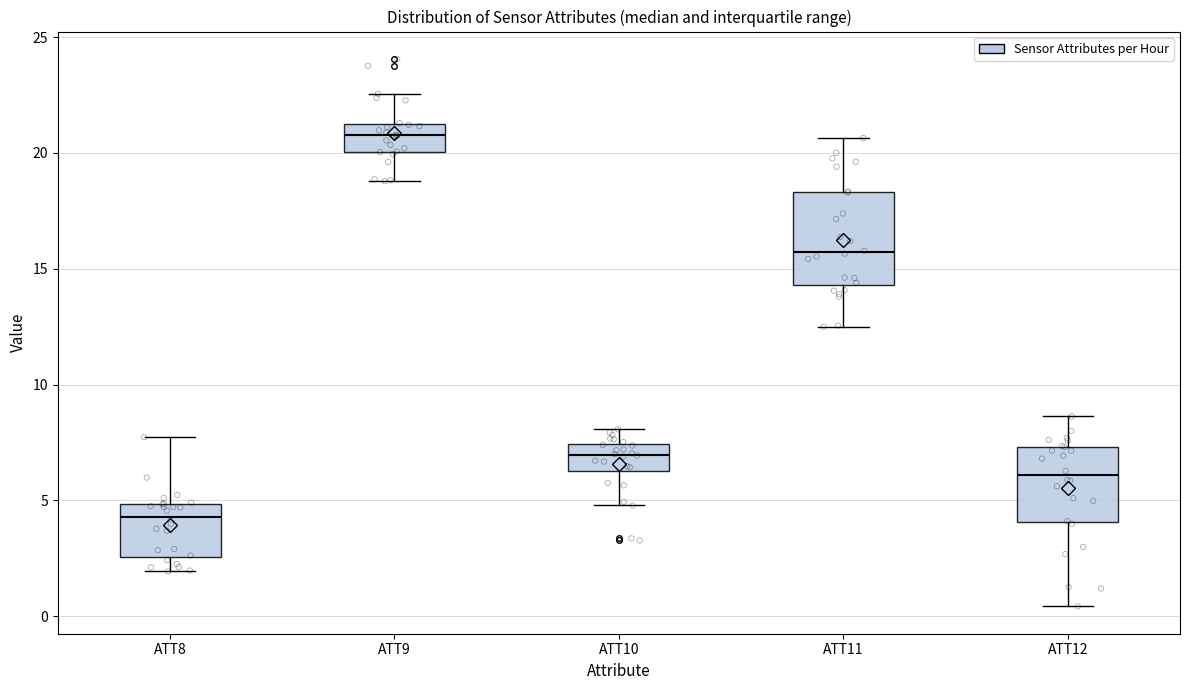

Where is the upper edge of the box for ATT11 on the y-axis? The values are not printed on the chart, so give them approximately, as read against the axis.

18.5